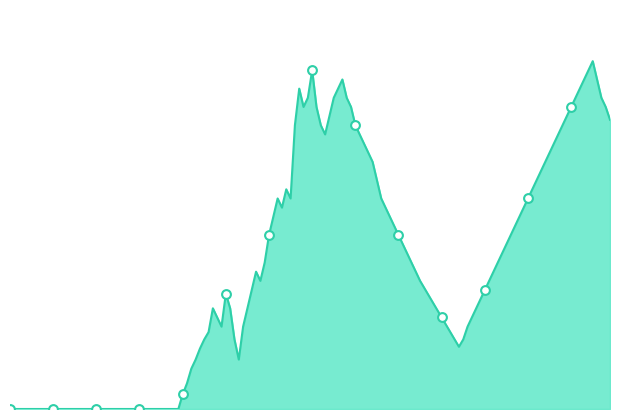

How many lines are shown in the chart?

1